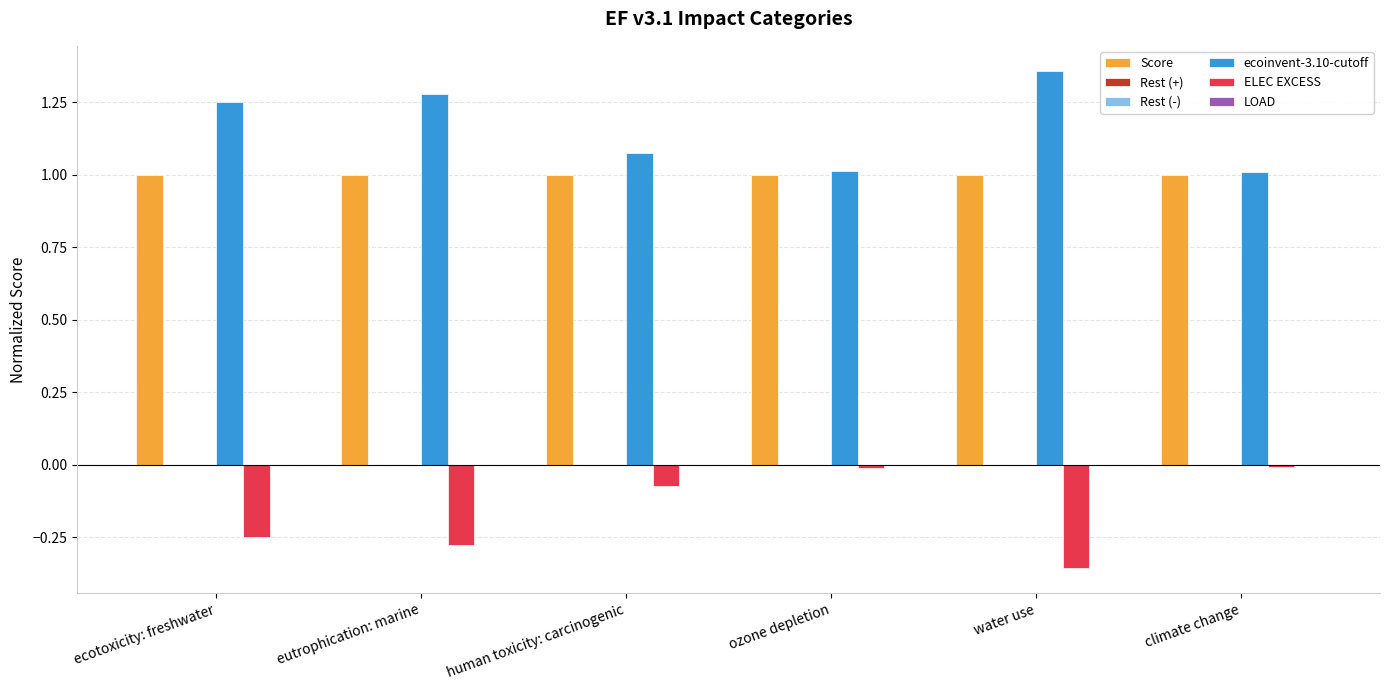

Is it true that Score equals 0.6 at ozone depletion?

False